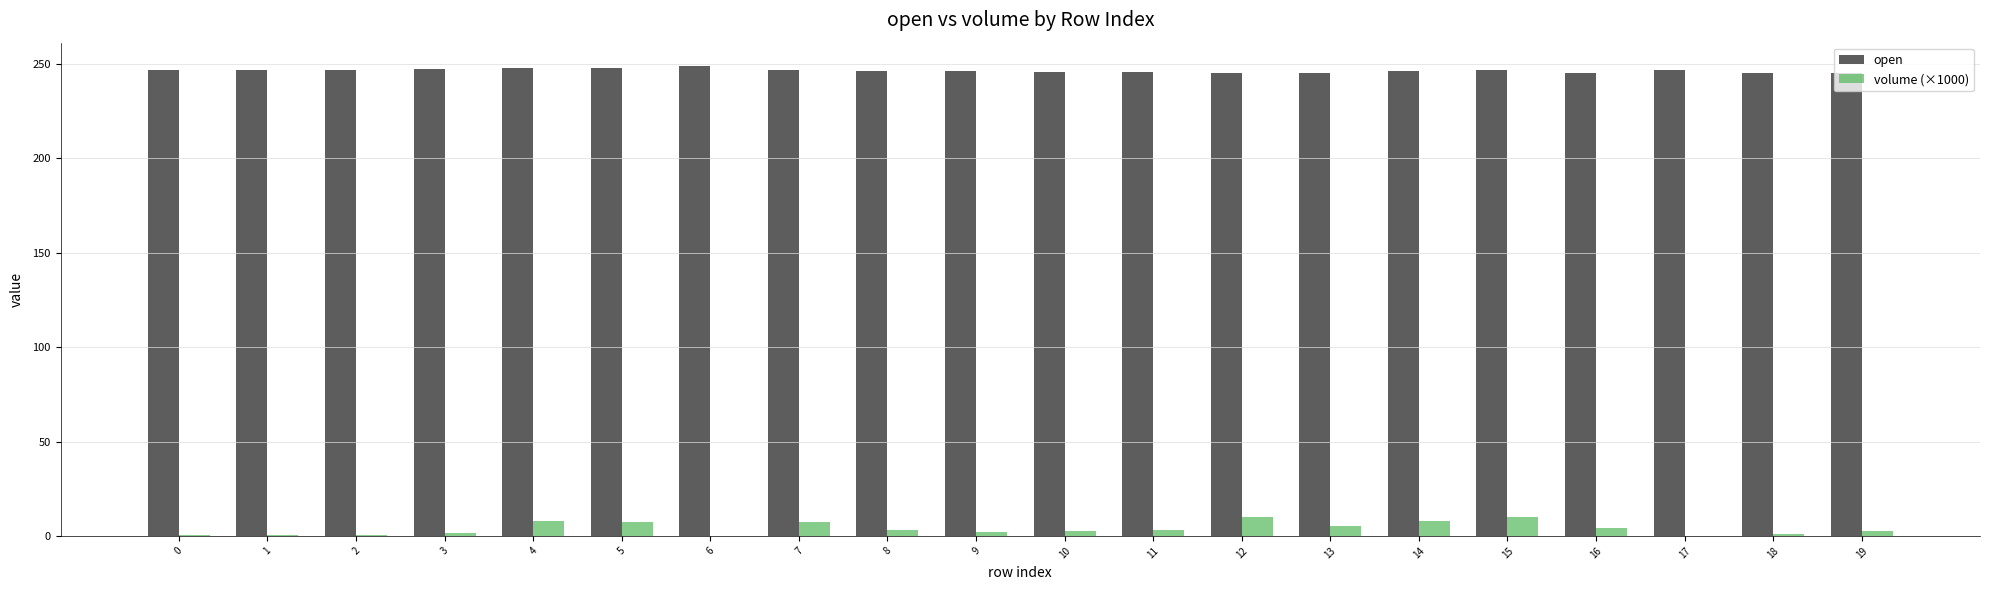

What are all the series names shown in the legend?

open, volume (×1000)